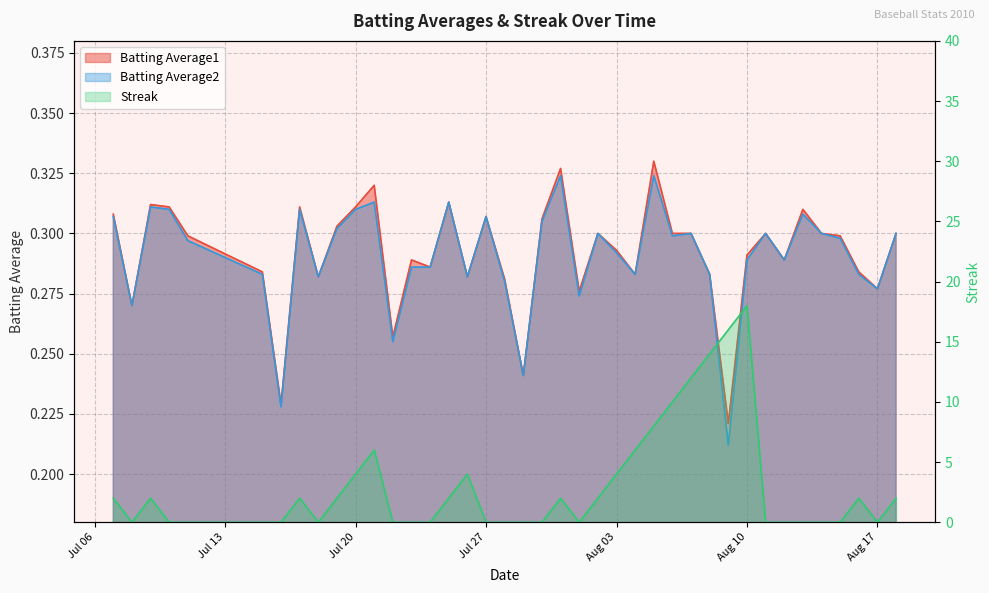

Where is Batting Average2 nearest to the value 0?

2010-08-09